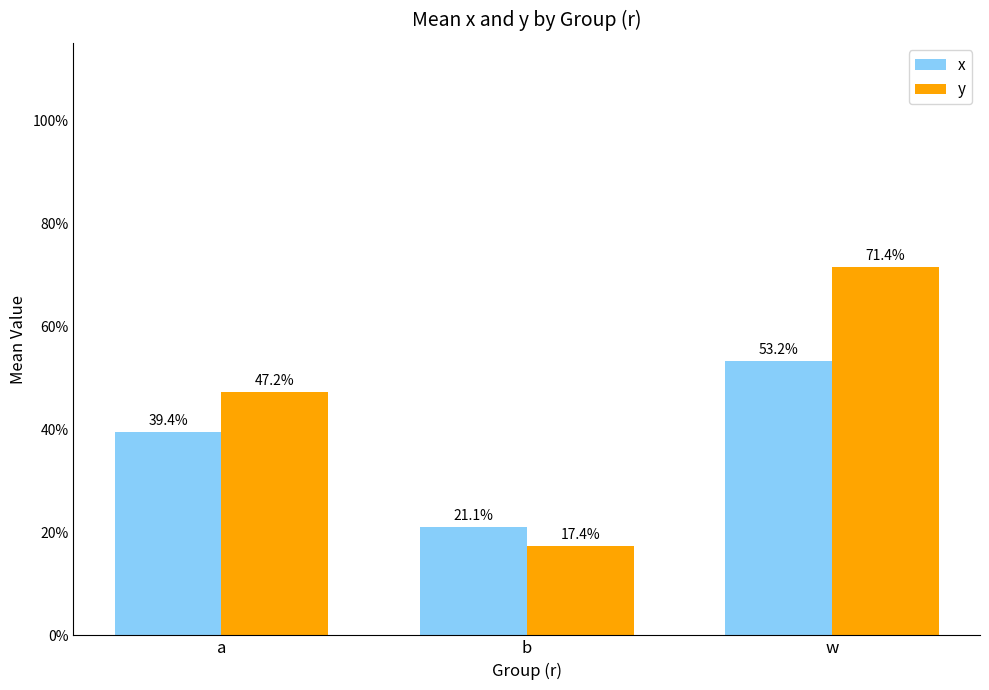

What is the average value of the y series?

0.5